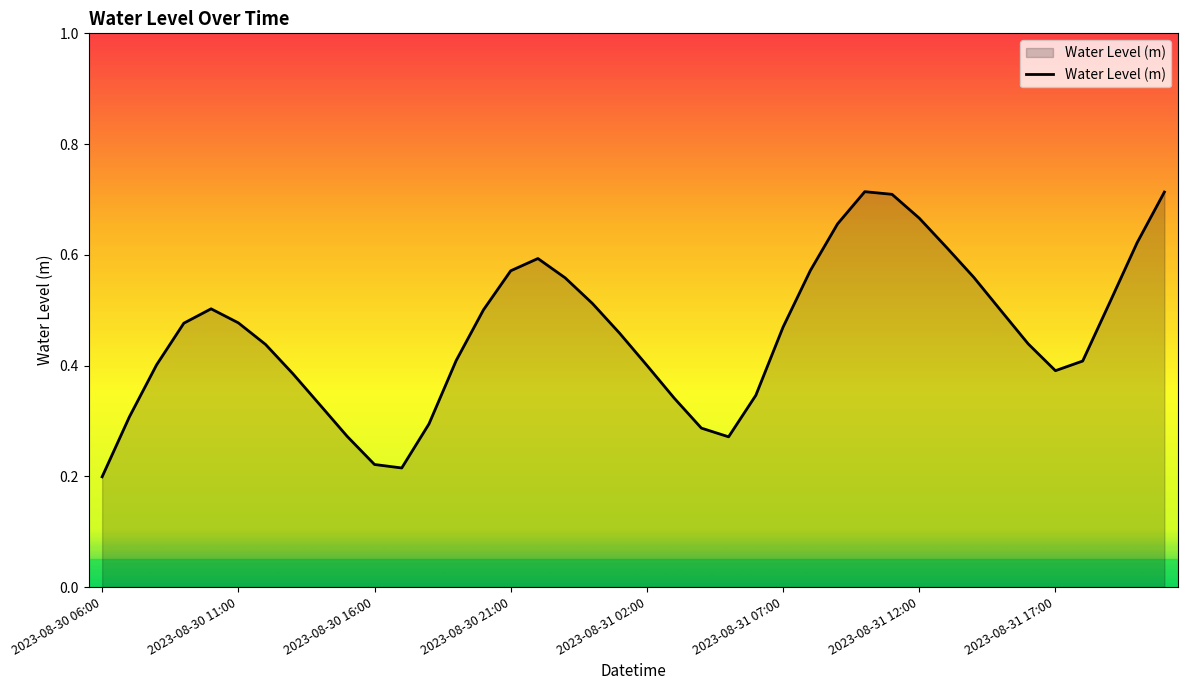

What is the difference between the maximum and minimum values?

0.5